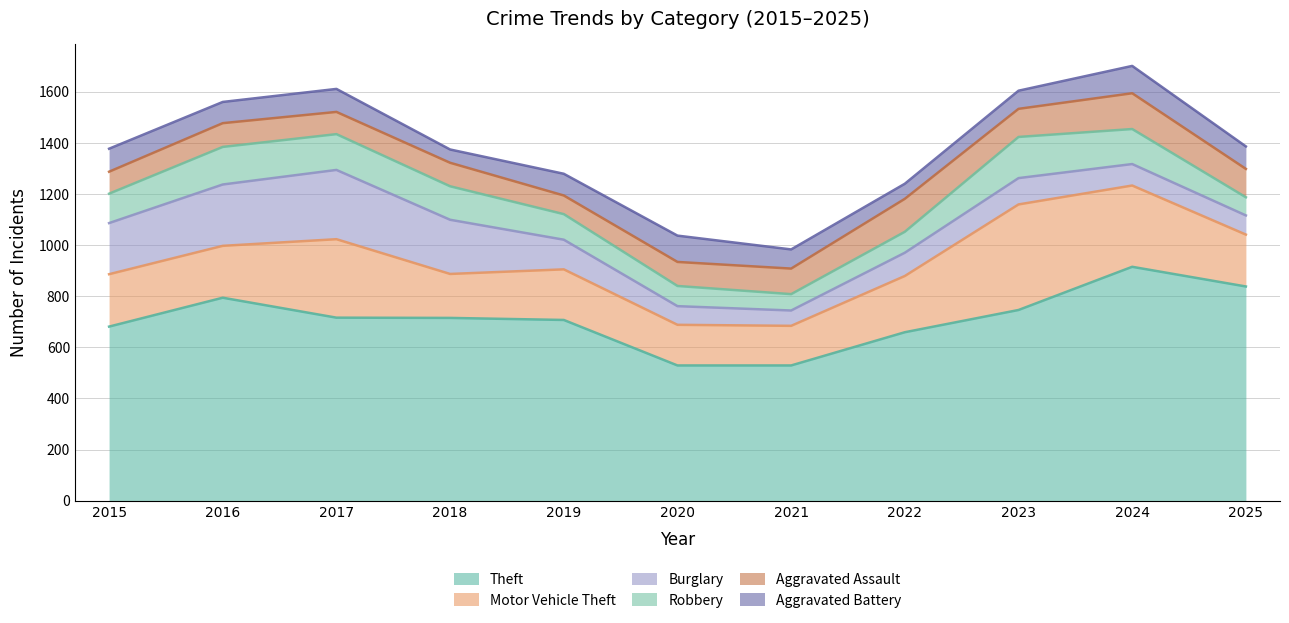

At which label does Robbery reach its peak?

2023